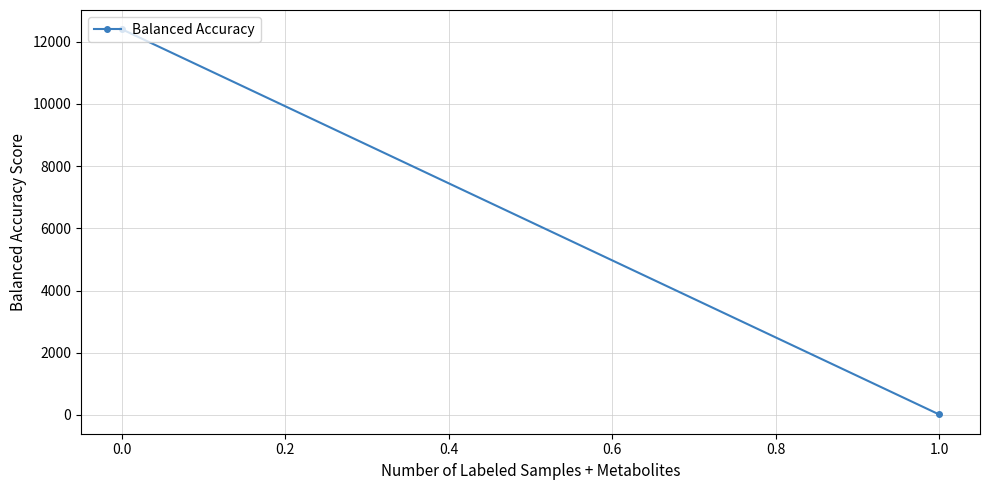

How many lines are shown in the chart?

1